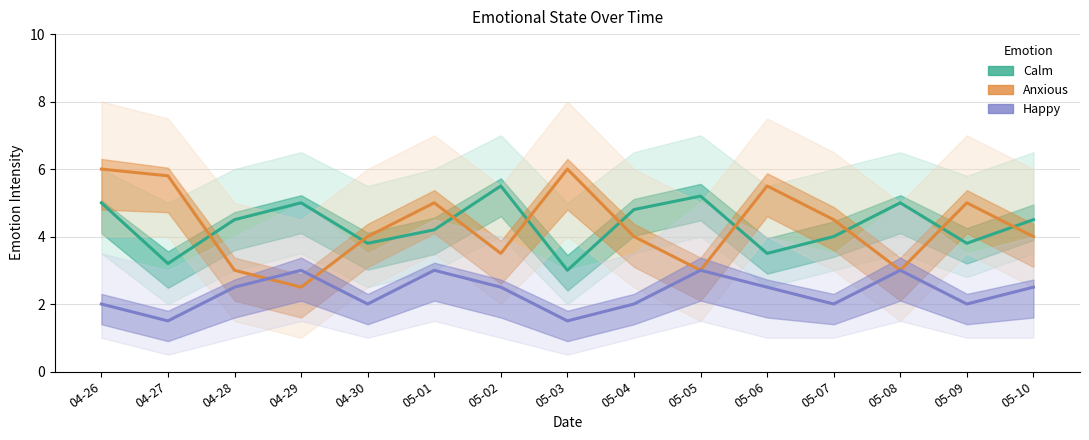

What are all the series names shown in the legend?

Calm, Anxious, Happy